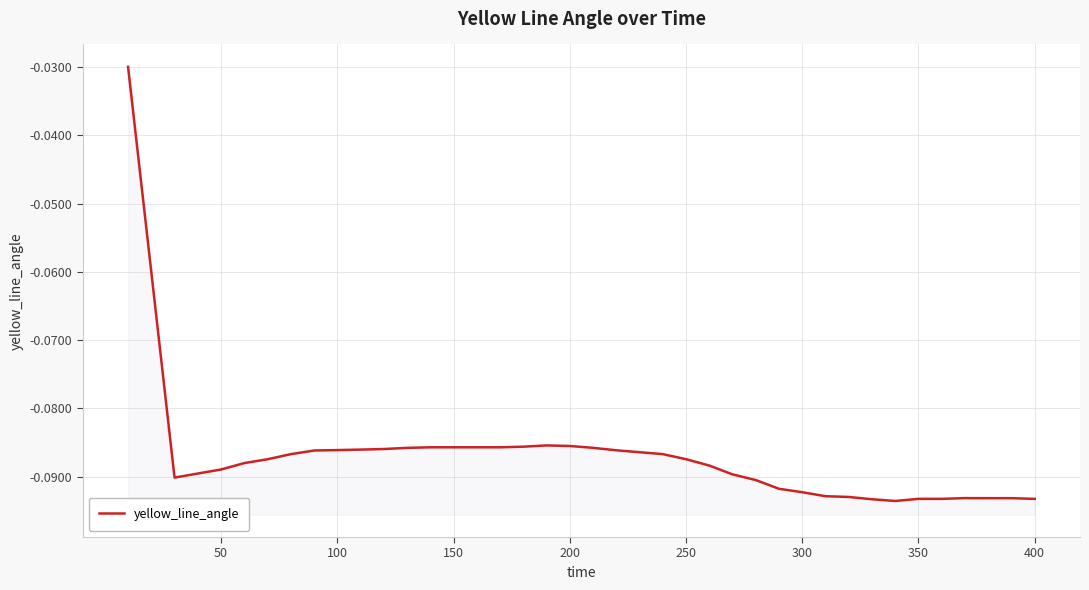

What is the value of the 9th point from the left?

-0.1